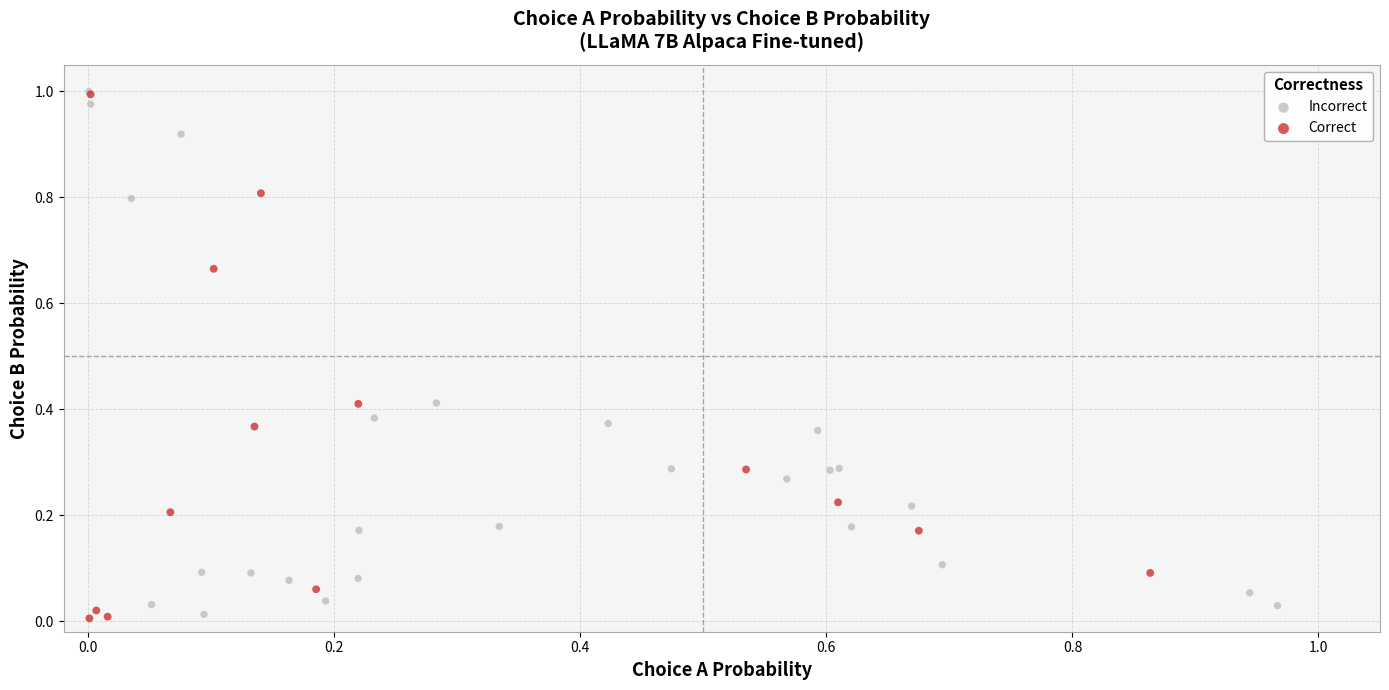

Which series has the widest spread of Y values?

Correct